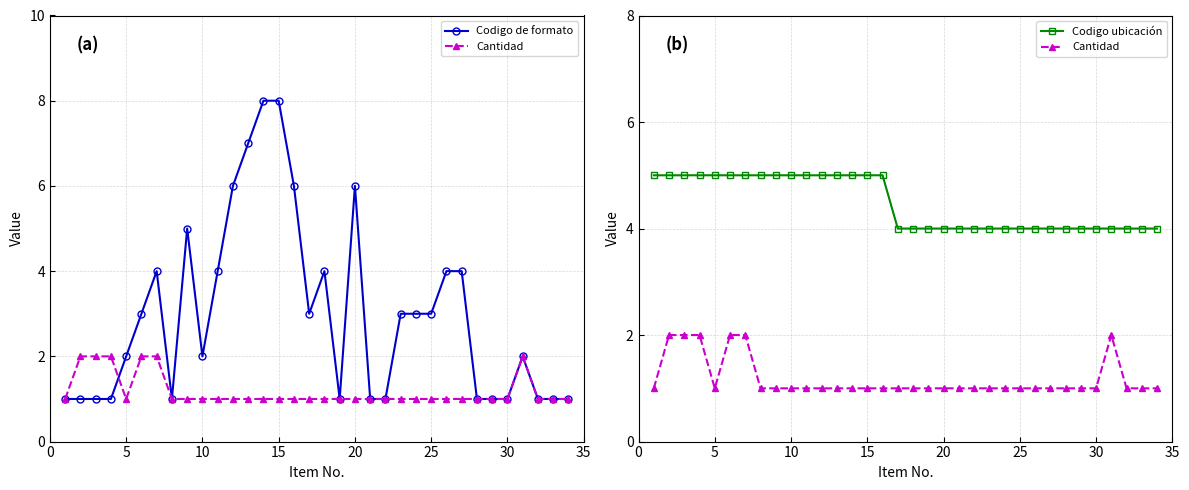

Rank the series by their average value, from lowest to highest.

Cantidad, Codigo de formato, Codigo ubicación